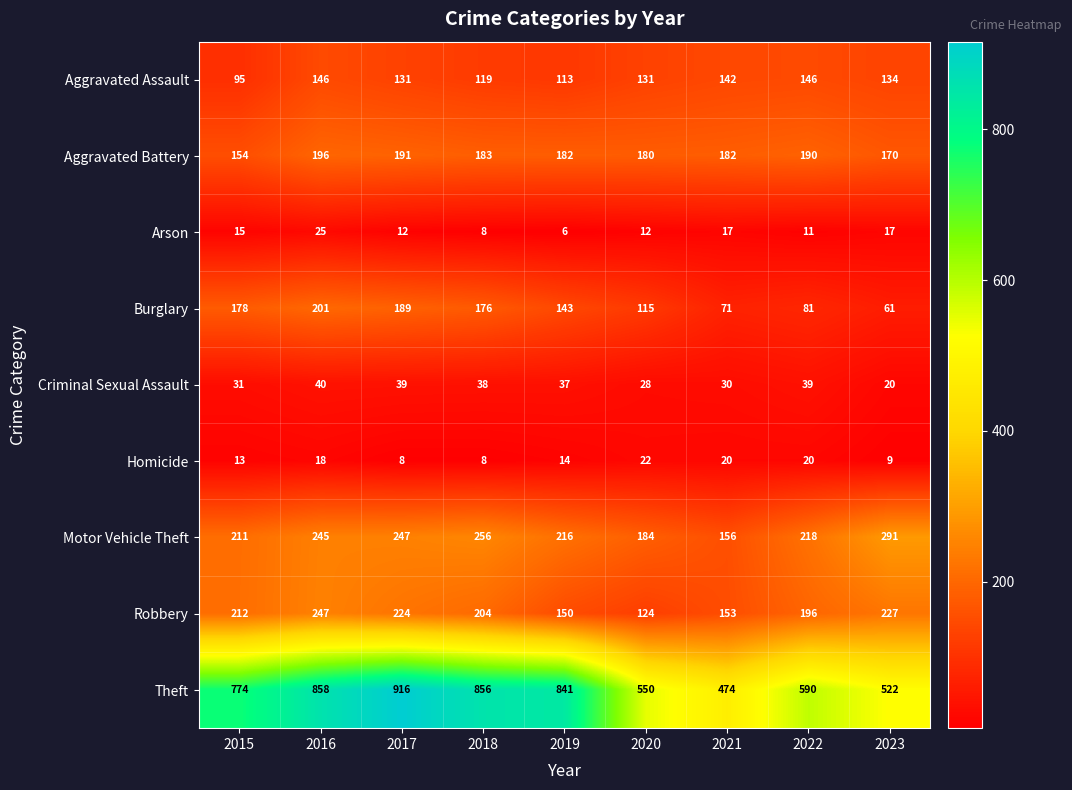

Read the Criminal Sexual Assault value at 2023.

20